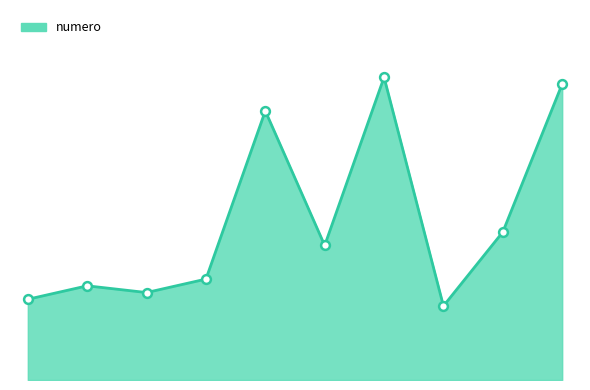

Is this an area chart (filled region under the line)?

Yes